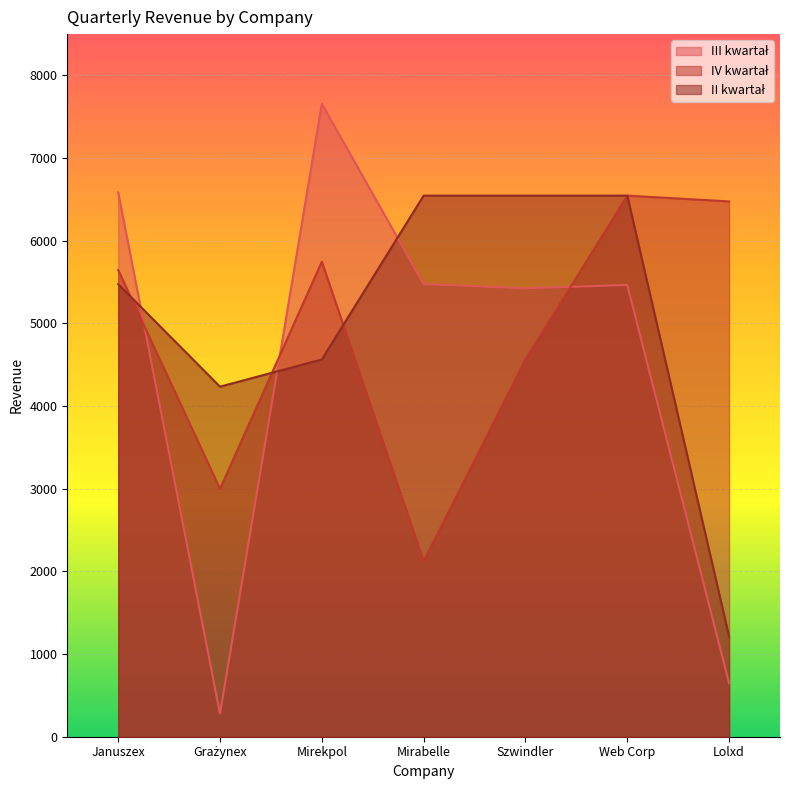

How many times do II kwartał and III kwartał cross each other?

3